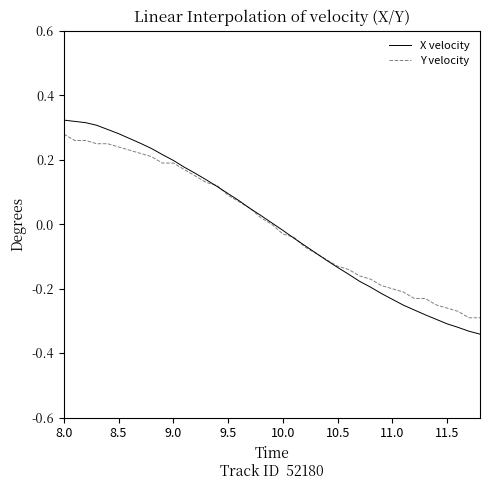

Which series has the largest range (max minus min)?

X velocity